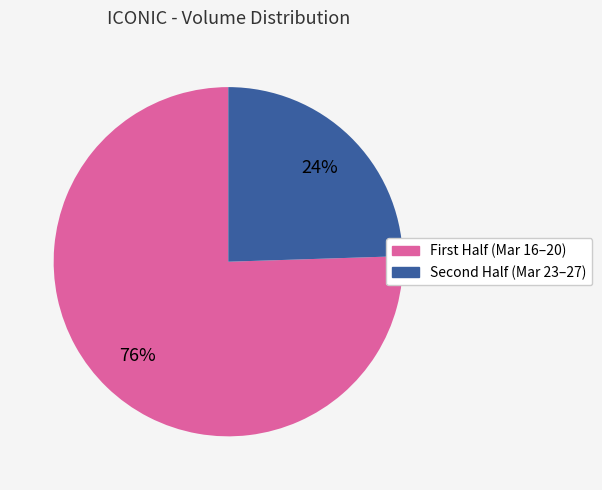

Does any single category account for the majority?

Yes